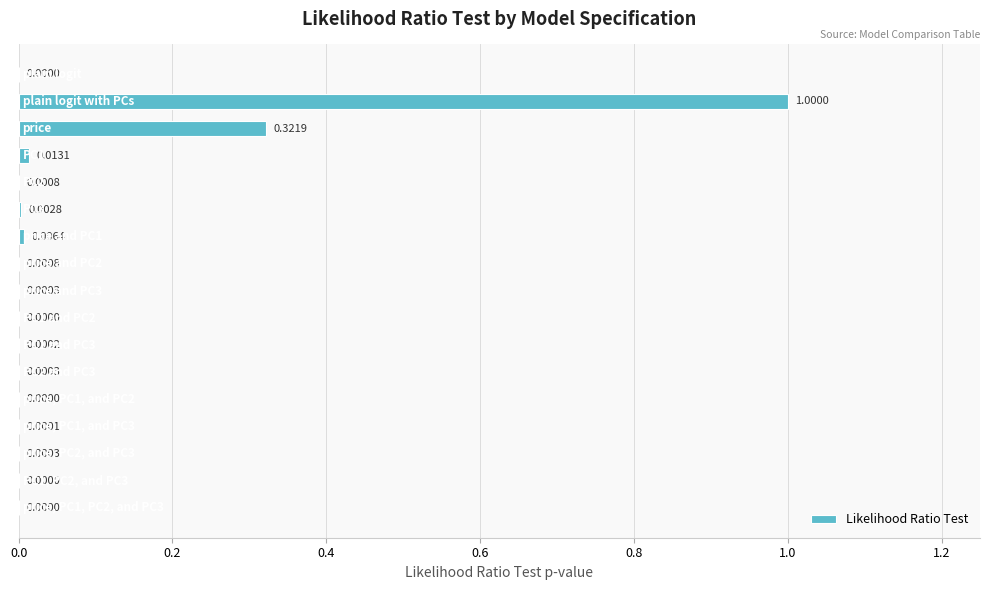

What is the sum of all values?

1.3